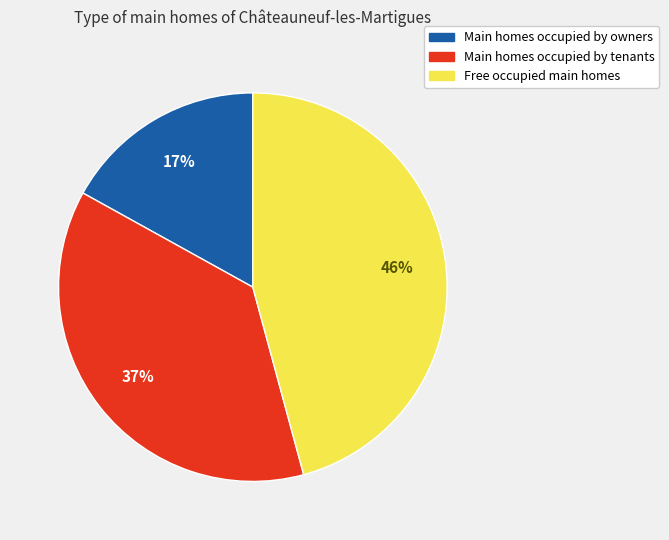

Do Main homes occupied by tenants and Free occupied main homes together represent more than half of the pie?

Yes